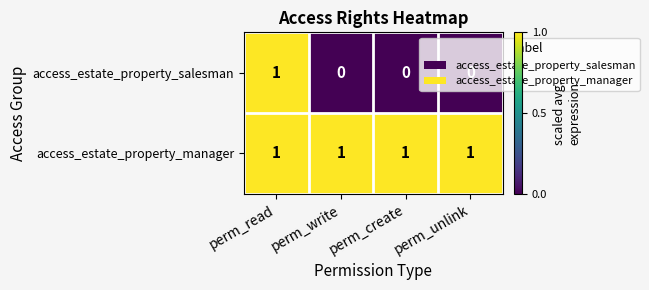

Is it true that access_estate_property_salesman equals 1 at perm_read?

True